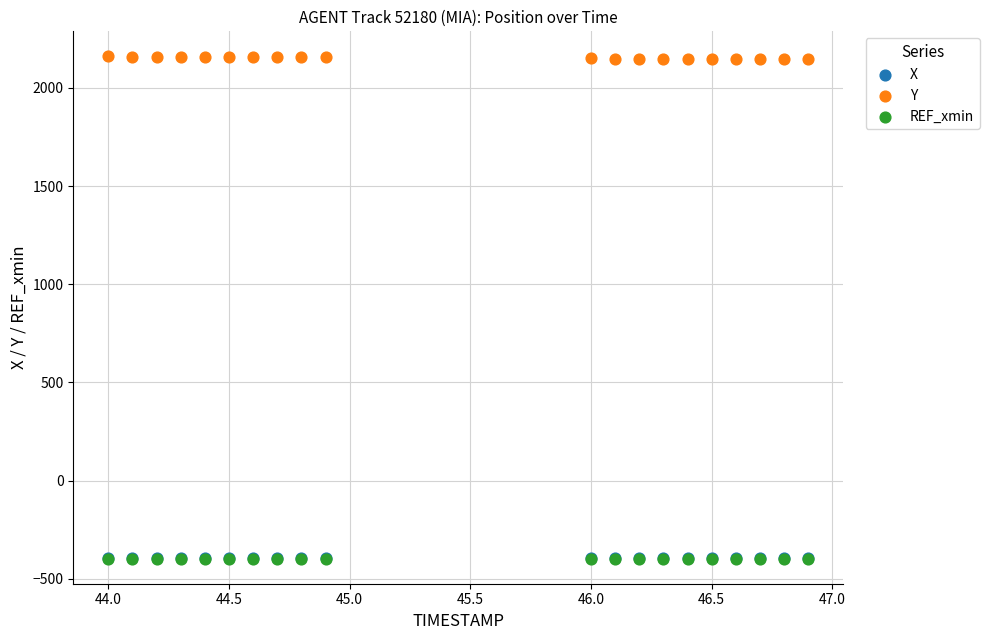

What are all the series names shown in the legend?

X, Y, REF_xmin